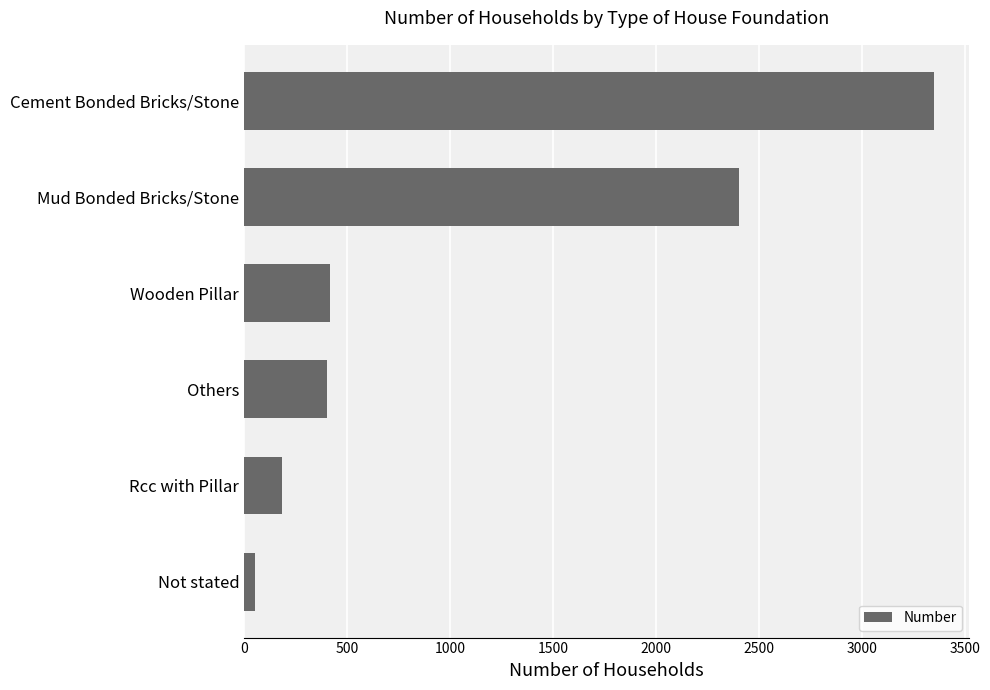

What is the change in value from Cement Bonded Bricks/Stone to Others?

-2951